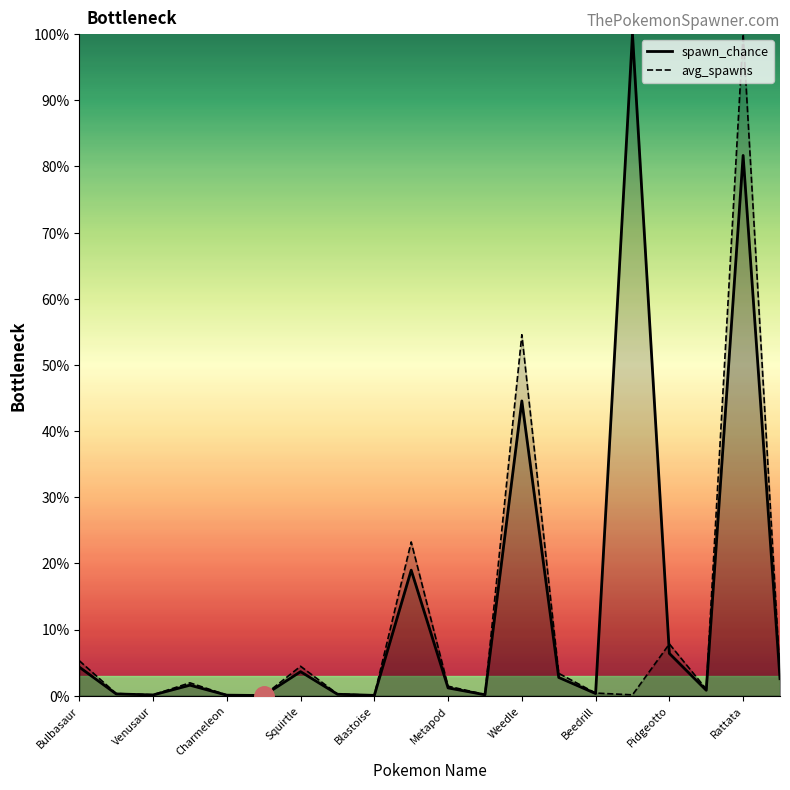

True or false: avg_spawns has a value of 4.4 at Squirtle.

True